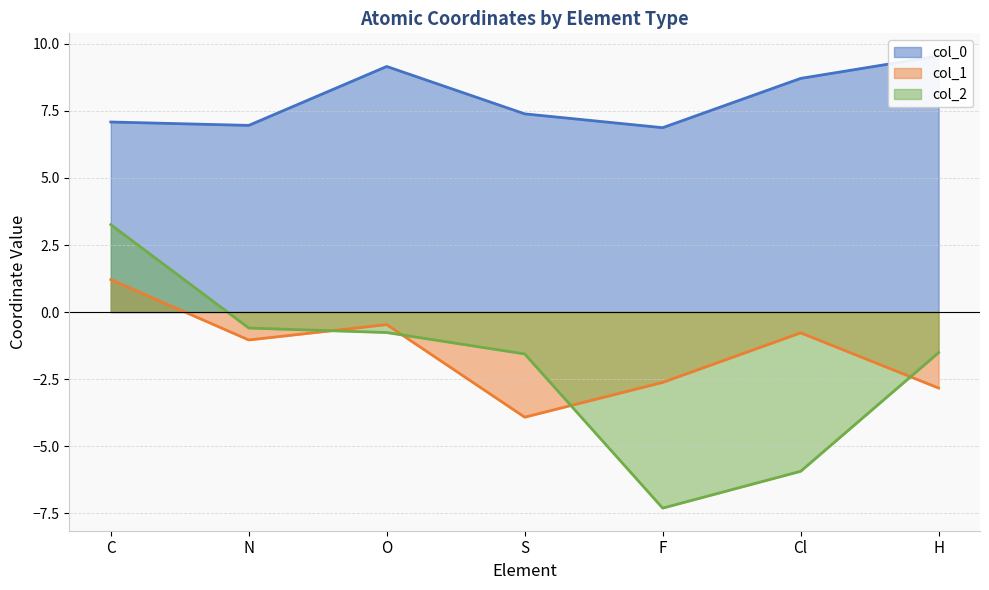

What is the total value across all series at Cl?

2.0